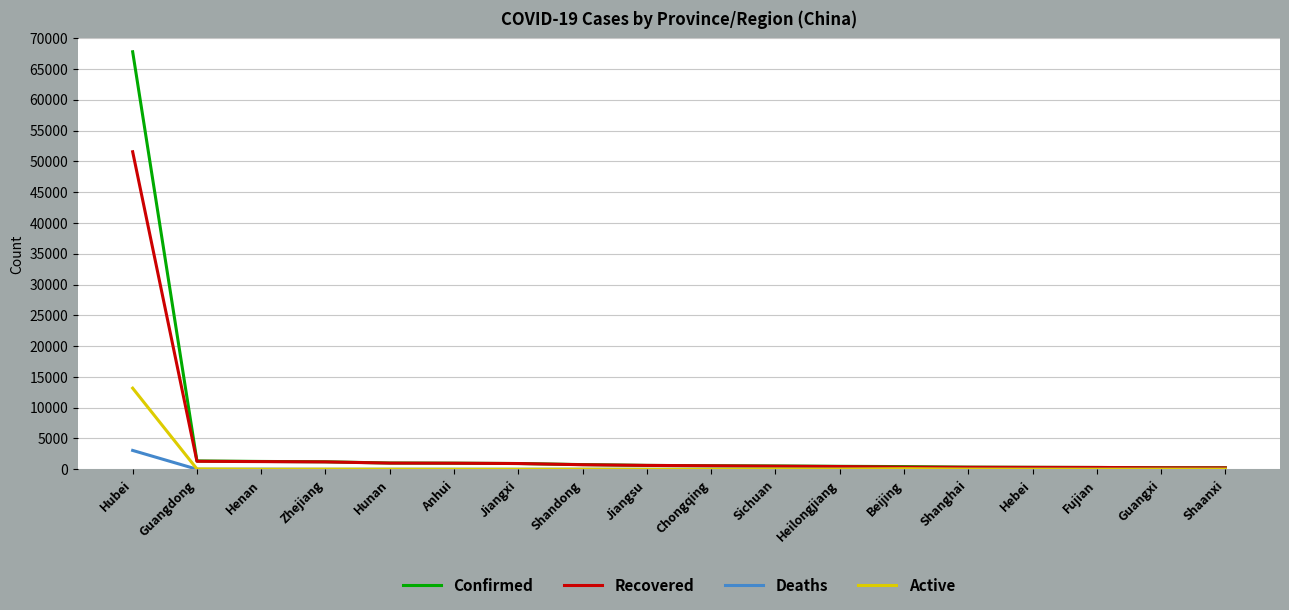

What is the total value across all series at Shandong?

1520